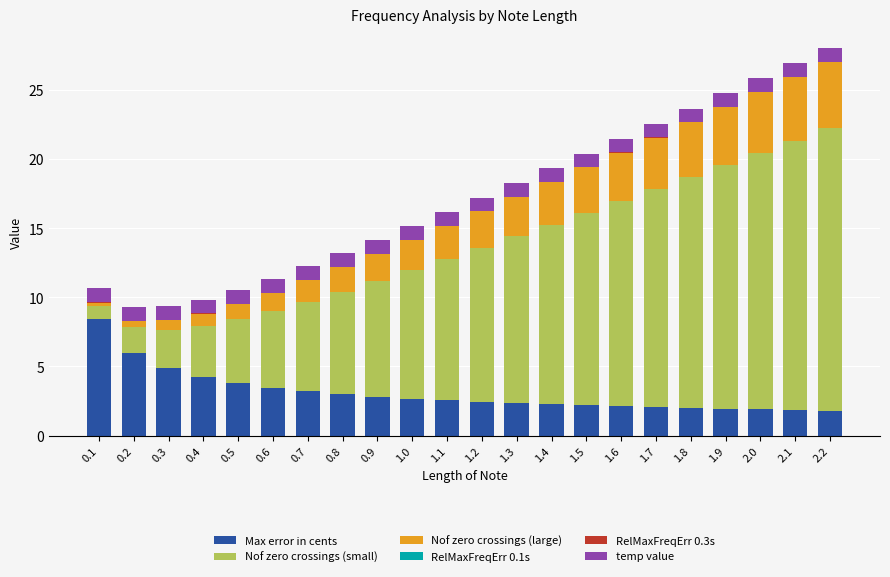

Which series changed the most between 0.9 and 1.3?

Nof zero crossings (small)